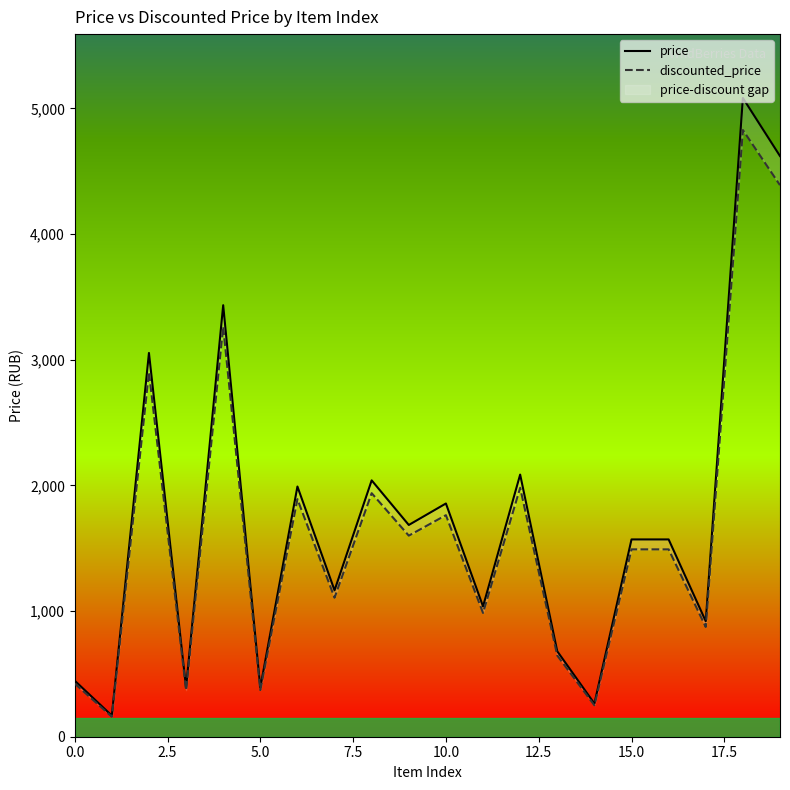

Reading left to right, list all the values displayed in this chart.

price: 446	168	3054	391	3434	391	1991	1165	2040	1685	1856	1037	2086	680	264	1570	1570	919	5083	4621
discounted_price: 423	159	2901	371	3262	371	1891	1106	1938	1600	1763	985	1981	646	250	1491	1491	873	4828	4389